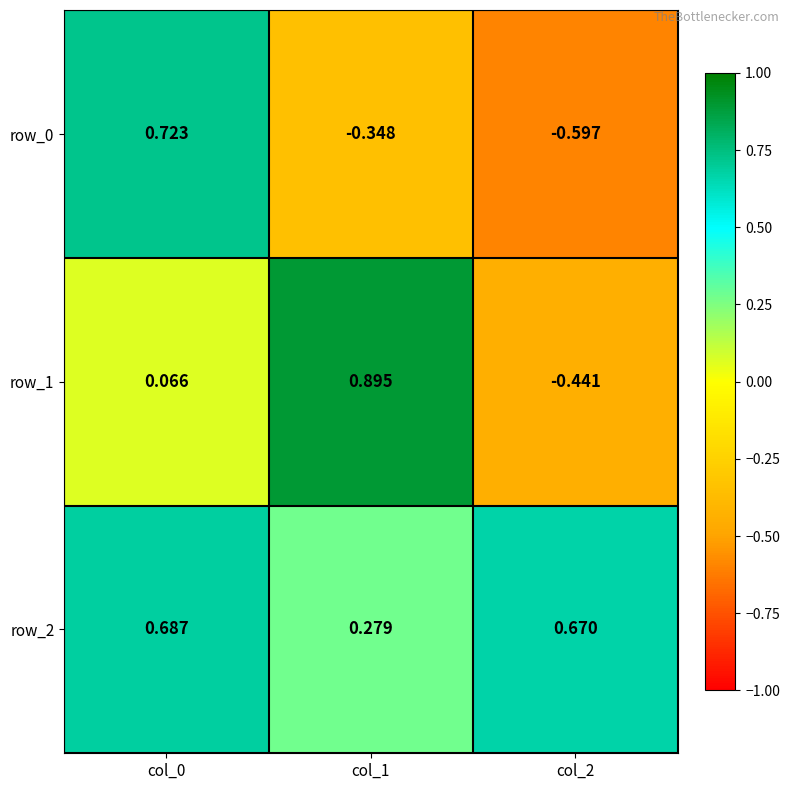

Is the value of row_0 at col_0 greater than the value of row_2 at col_0?

Yes